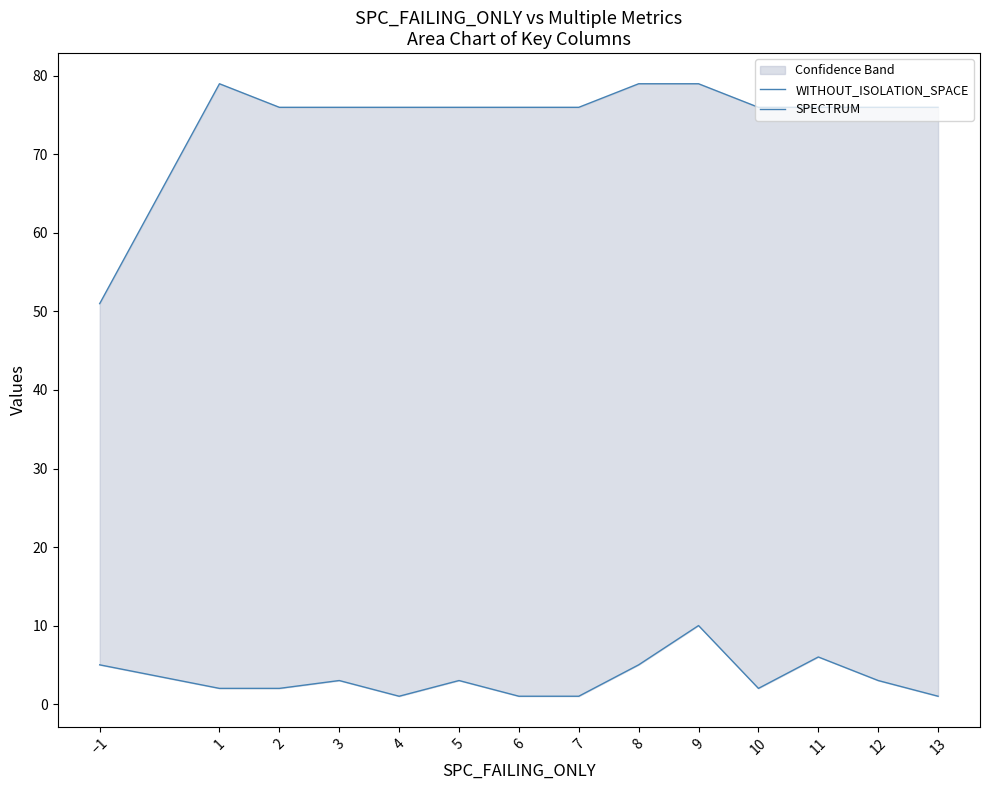

What is the label of the 3rd point from the left?

2